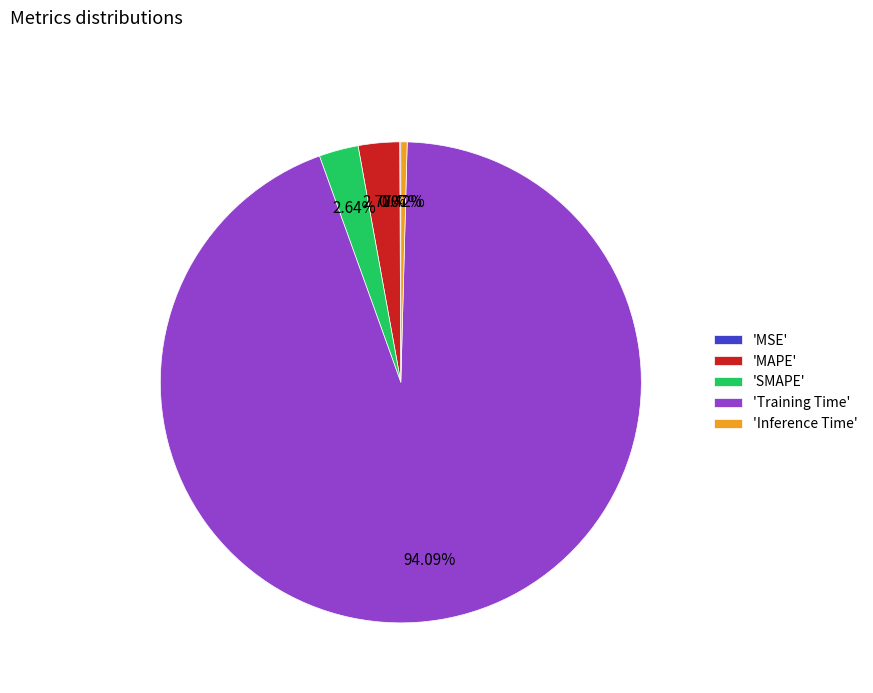

What is the majority slice?

'Training Time'